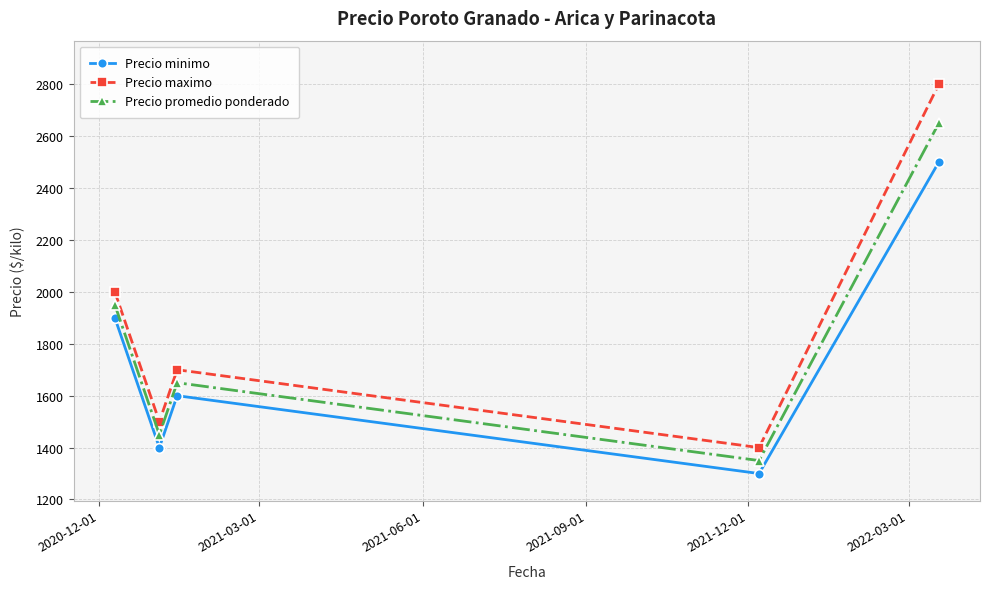

How many lines are shown in the chart?

3